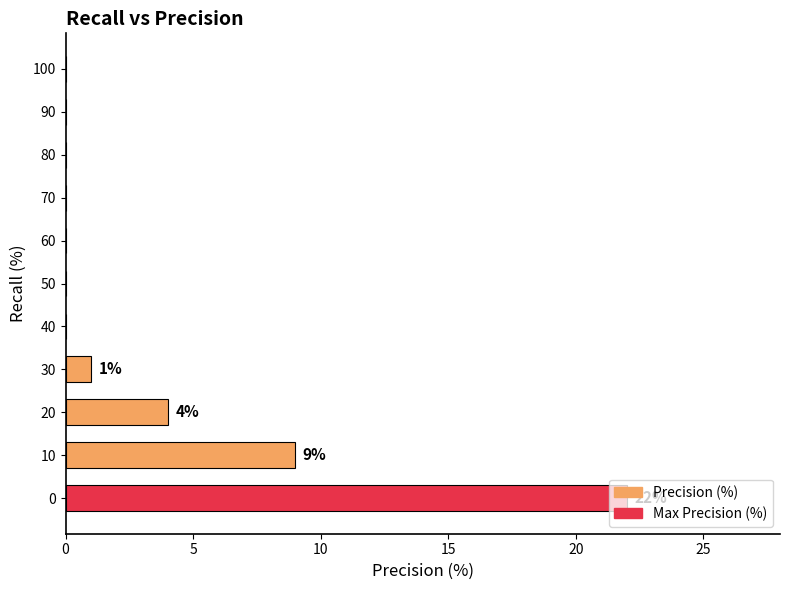

What is the greatest value displayed?

22